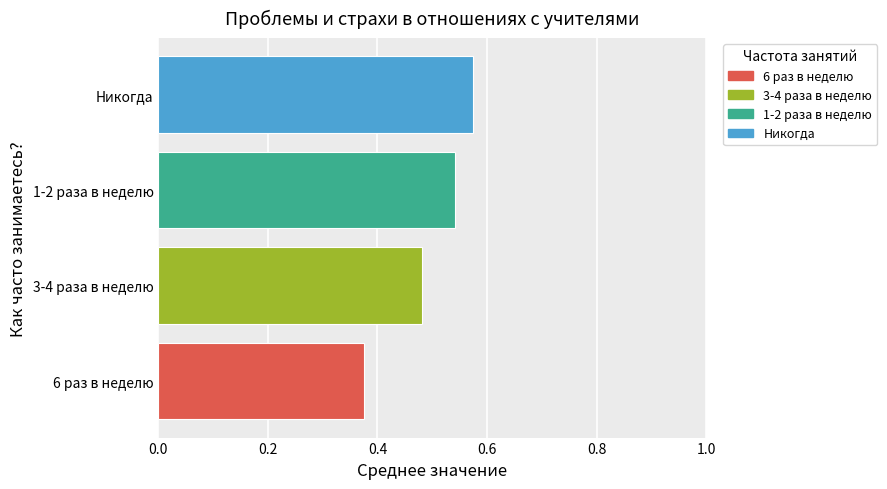

How many data points does each series have?

4